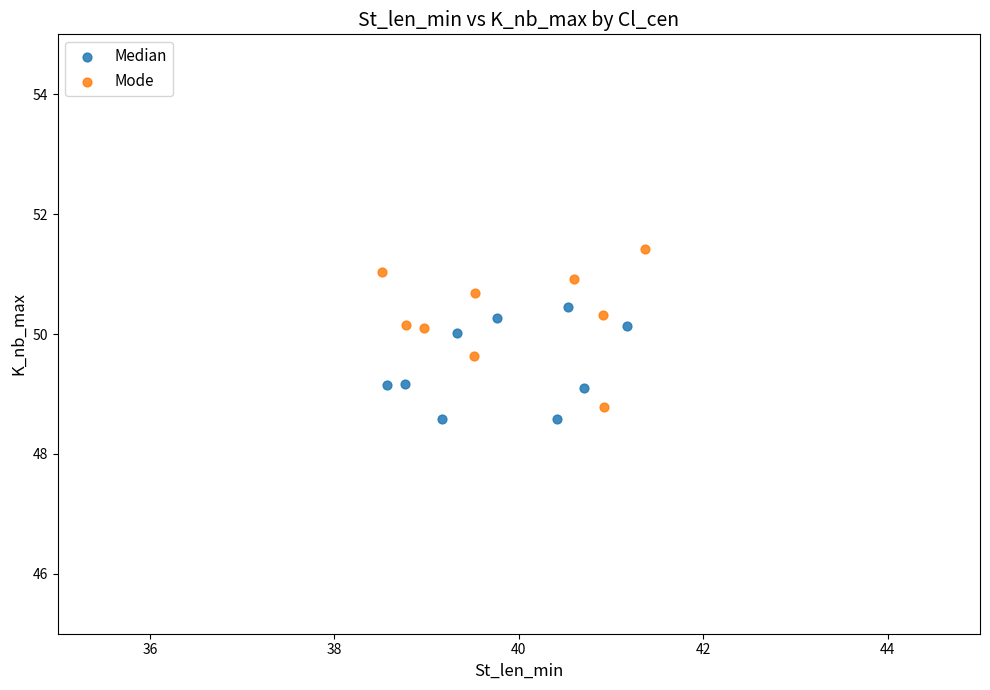

Which series reaches the maximum Y coordinate?

Mode